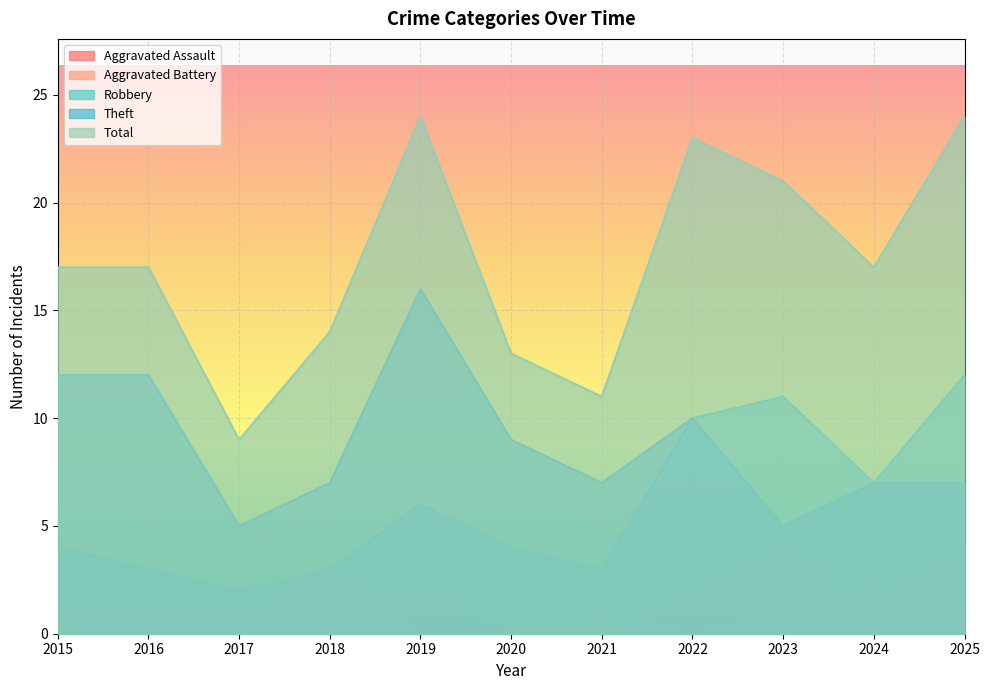

True or false: Theft has a value of 12 at 2016.

True